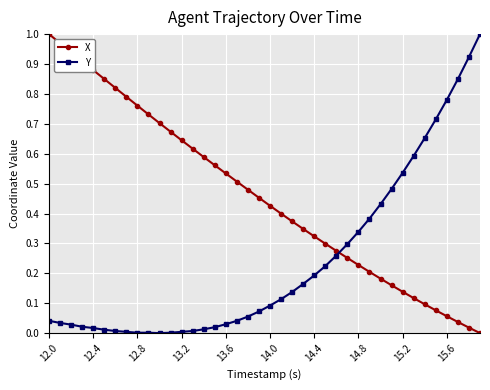

Is this an area chart (filled region under the line)?

No